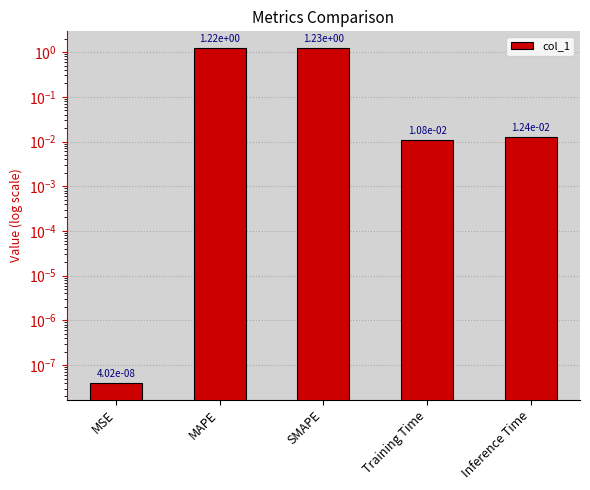

Is it true that the value at SMAPE is 0.7?

False